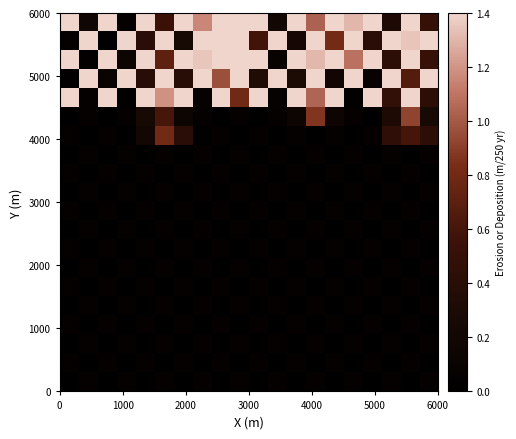

How many series are shown in this chart?

20